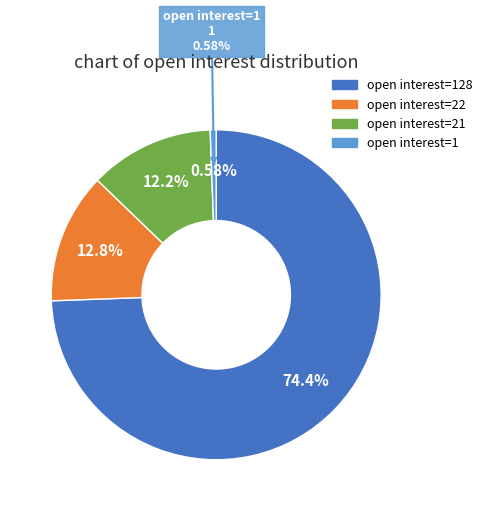

To the nearest percent, what portion does 21 represent?

12%